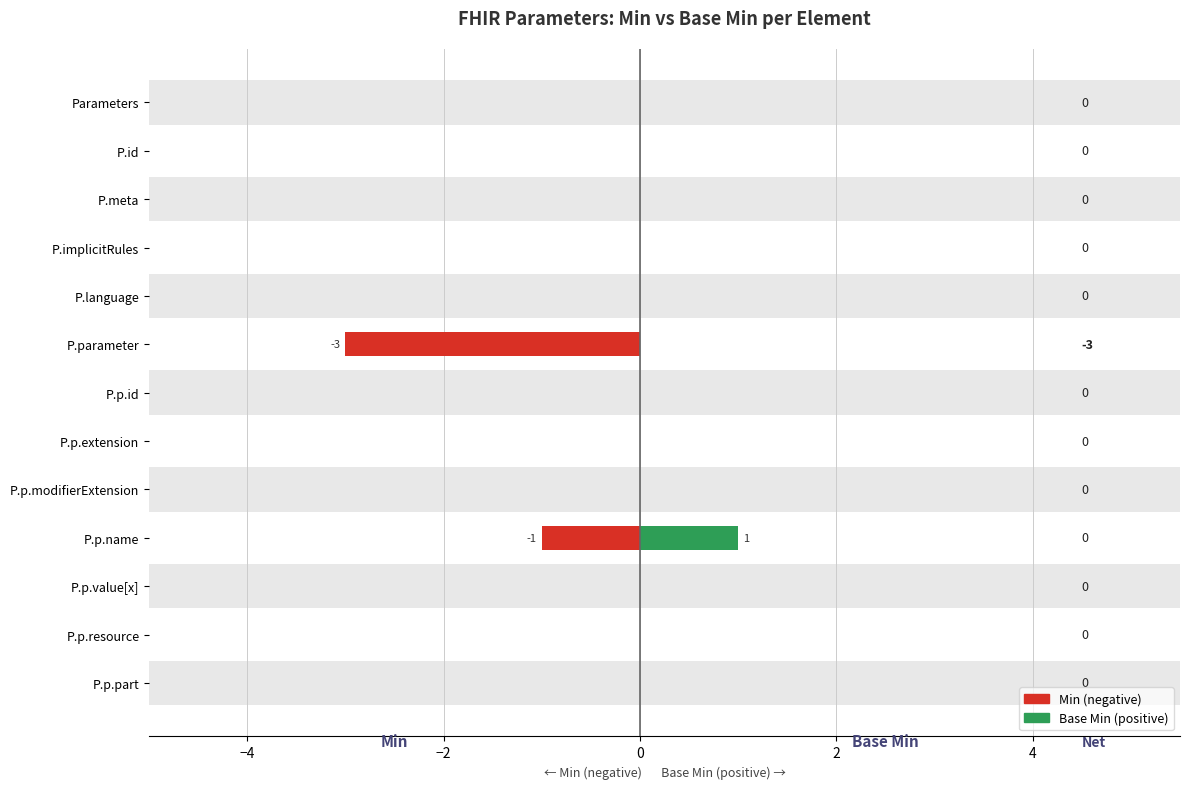

How many Base Min (positive) values are between 0 and 1?

13